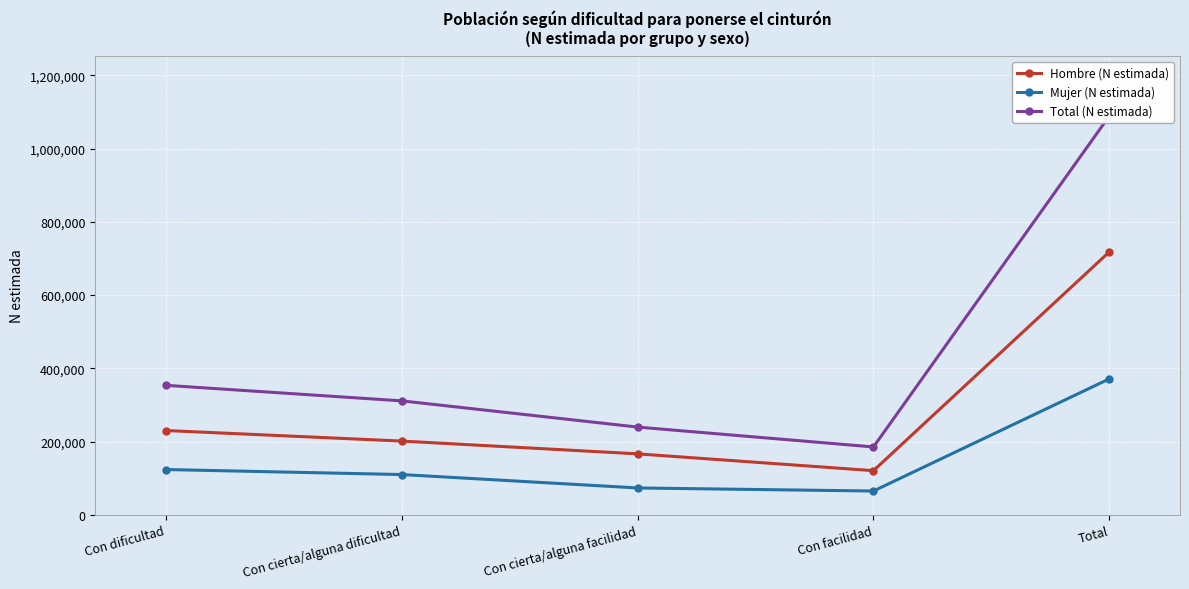

What is the smallest value displayed?

64754